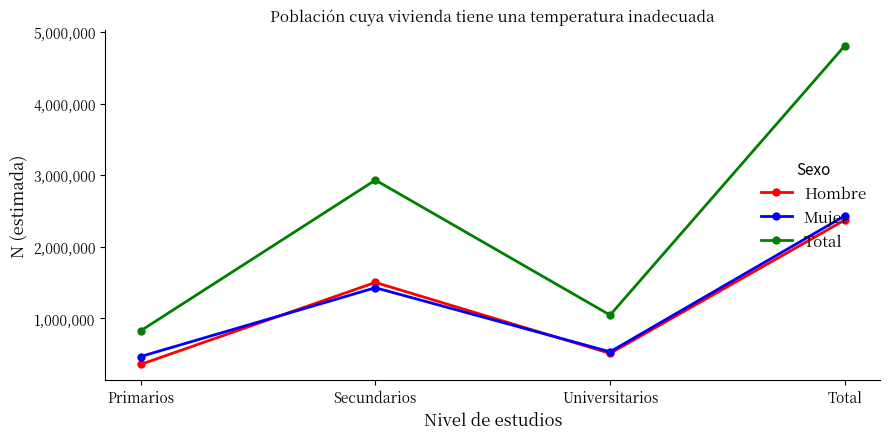

How many interior local peaks does the Mujer series have?

1